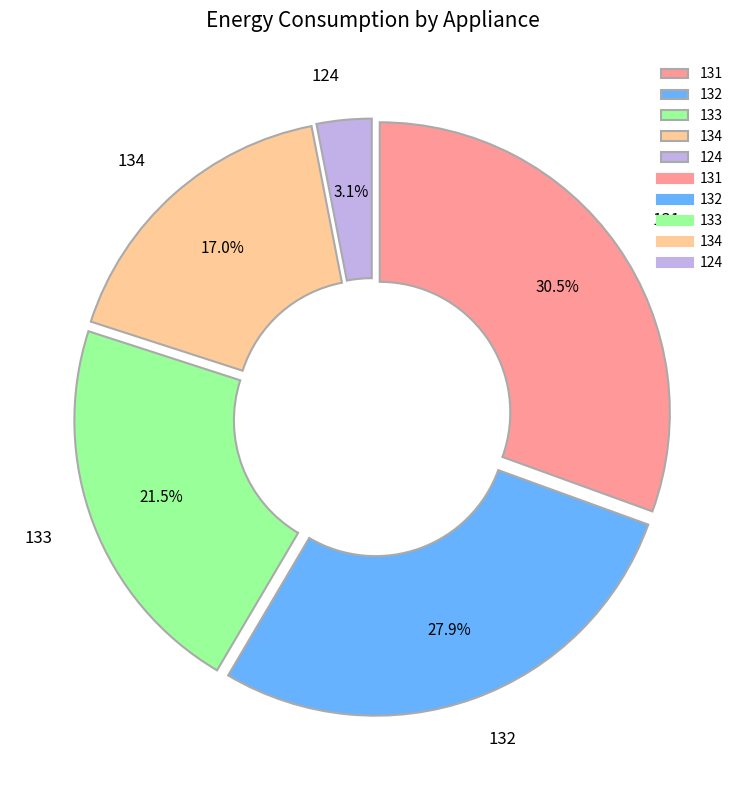

What is the ratio of the value at 132 to the value at 131?

0.9